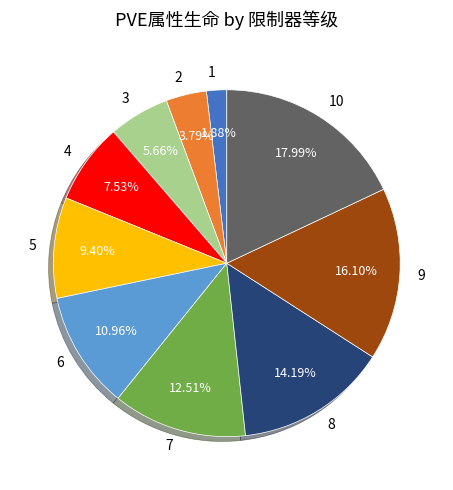

To the nearest percent, what is the difference between the largest and smallest slice percentages?

16%